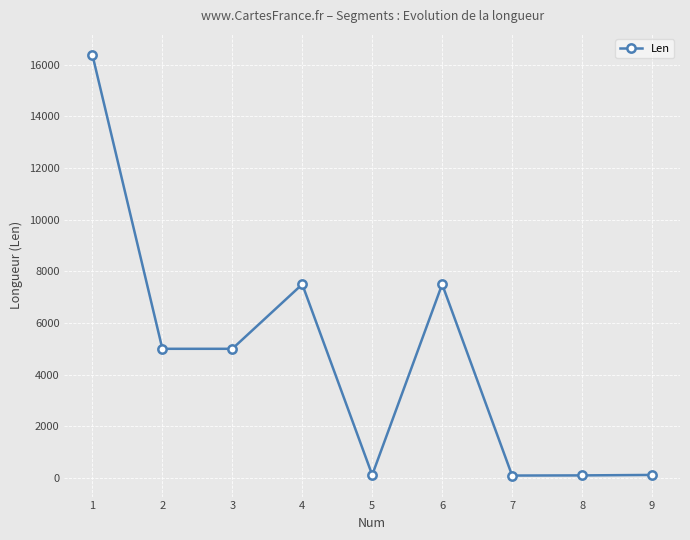

The chart shows a value of 7500 at 6. True or false?

True